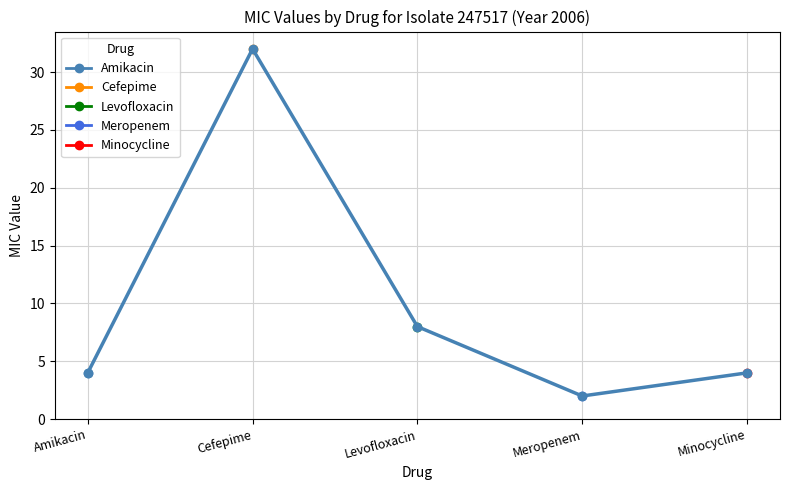

Is this an area chart (filled region under the line)?

No